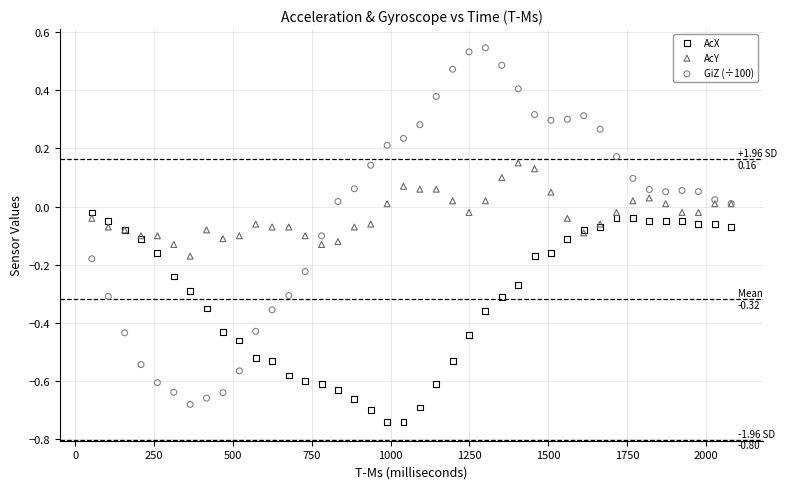

What are all the series names shown in the legend?

AcX, AcY, GiZ (÷100)